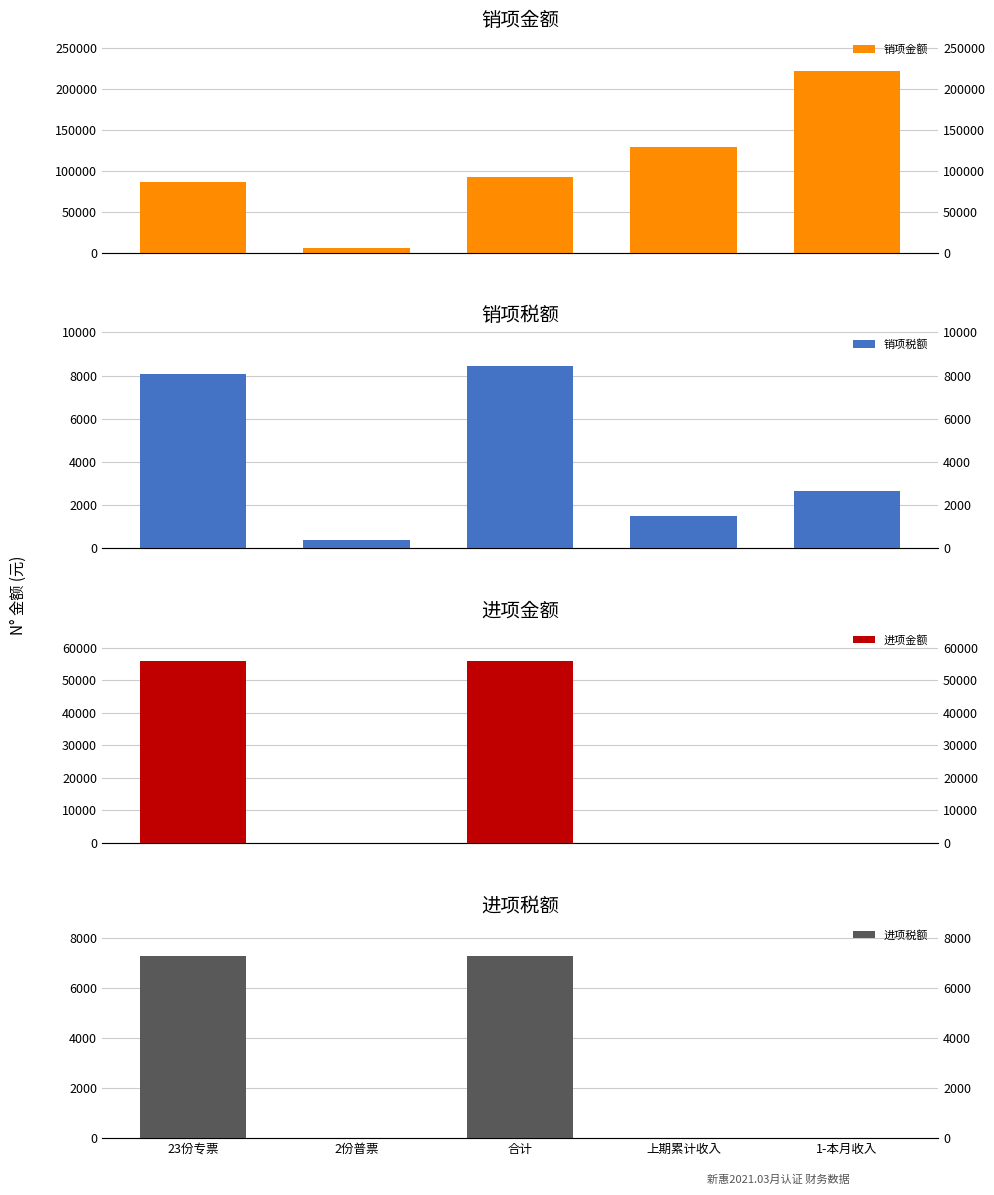

Between 合计 and 上期累计收入, which series saw the biggest shift?

进项金额